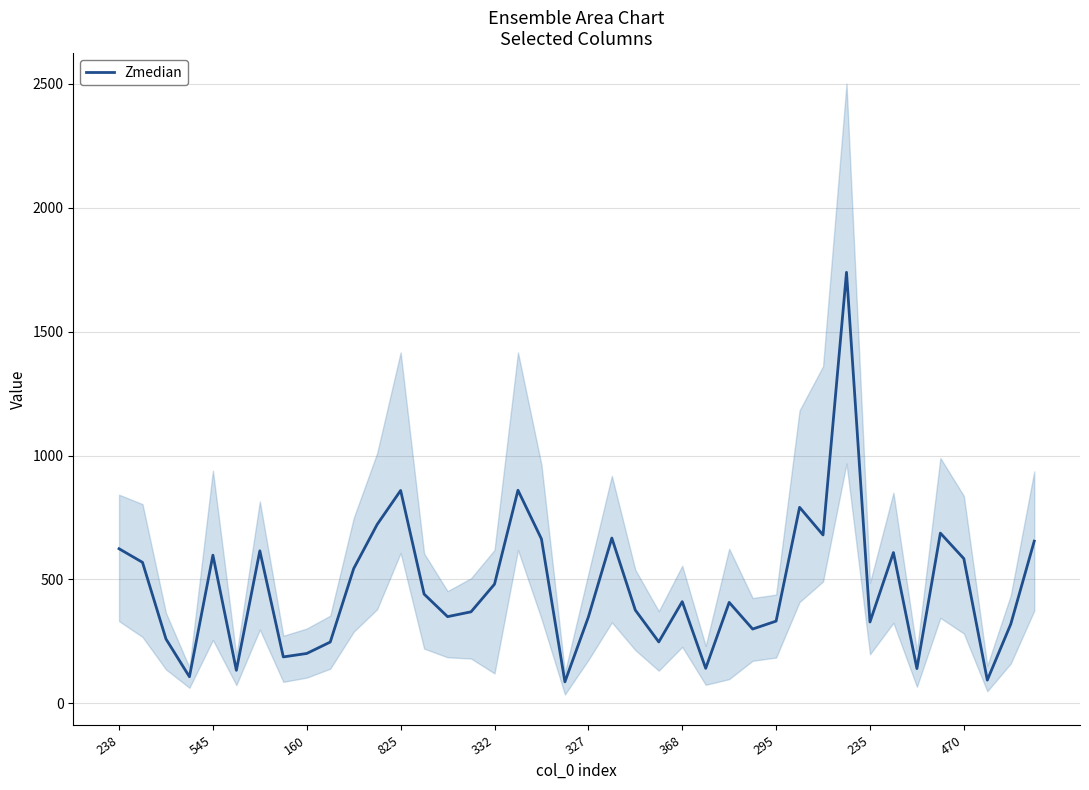

The value at 34 is 248.2. True or false?

False